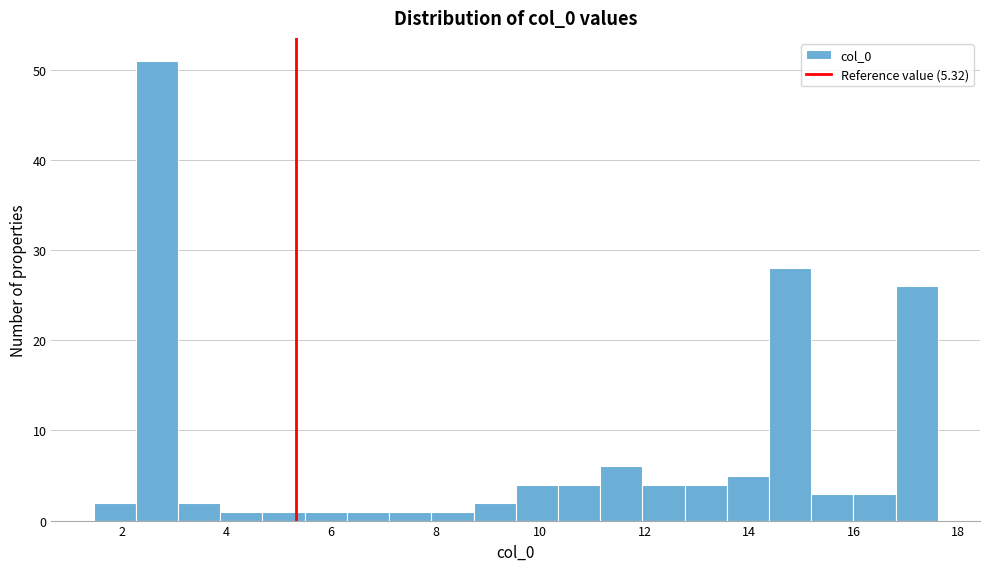

Reading left to right, transcribe this chart: for each bar, give the range it covers on the x-axis and its height. Neither the bar edges nor the heights are printed on the chart, so give them approximately, as read against the axes.

1.4 to 2.2: 2
2.2 to 3.0: 51
3.0 to 3.8: 2
3.8 to 4.6: 1
4.6 to 5.4: 1
5.4 to 6.4: 1
6.4 to 7.2: 1
7.2 to 8.0: 1
8.0 to 8.8: 1
8.8 to 9.6: 2
9.6 to 10.4: 4
10.4 to 11.2: 4
11.2 to 12.0: 6
12.0 to 12.8: 4
12.8 to 13.6: 4
13.6 to 14.4: 5
14.4 to 15.2: 28
15.2 to 16.0: 3
16.0 to 16.8: 3
16.8 to 17.6: 26